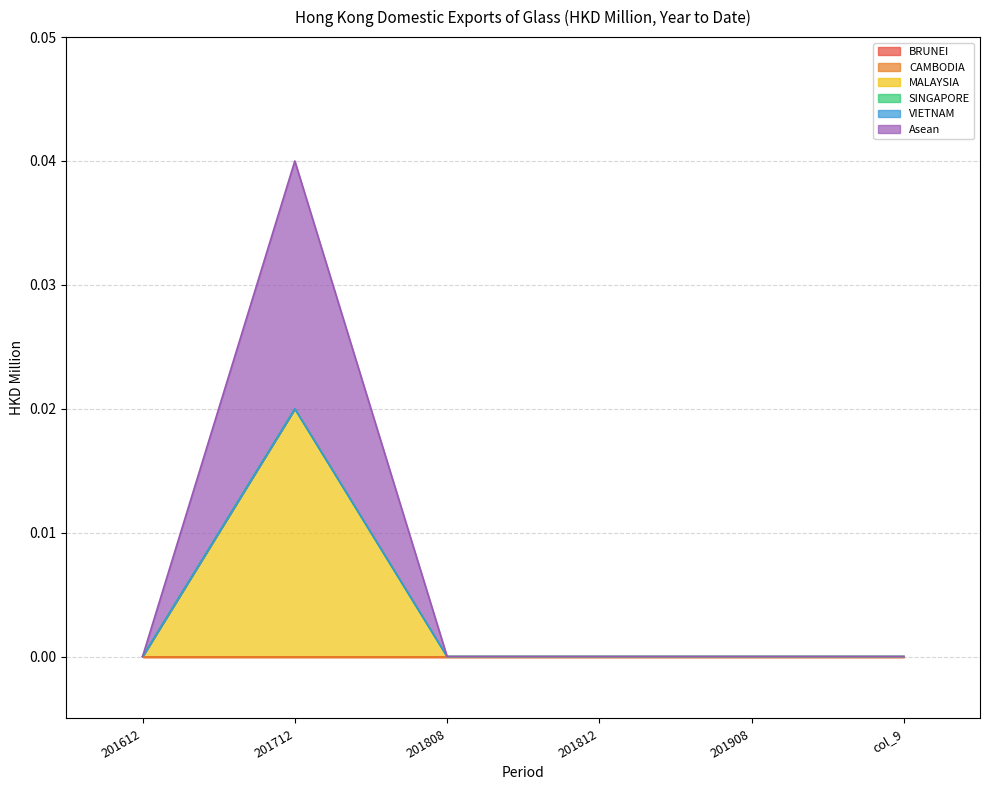

True or false: MALAYSIA has a value of -0.0 at 201808.

False